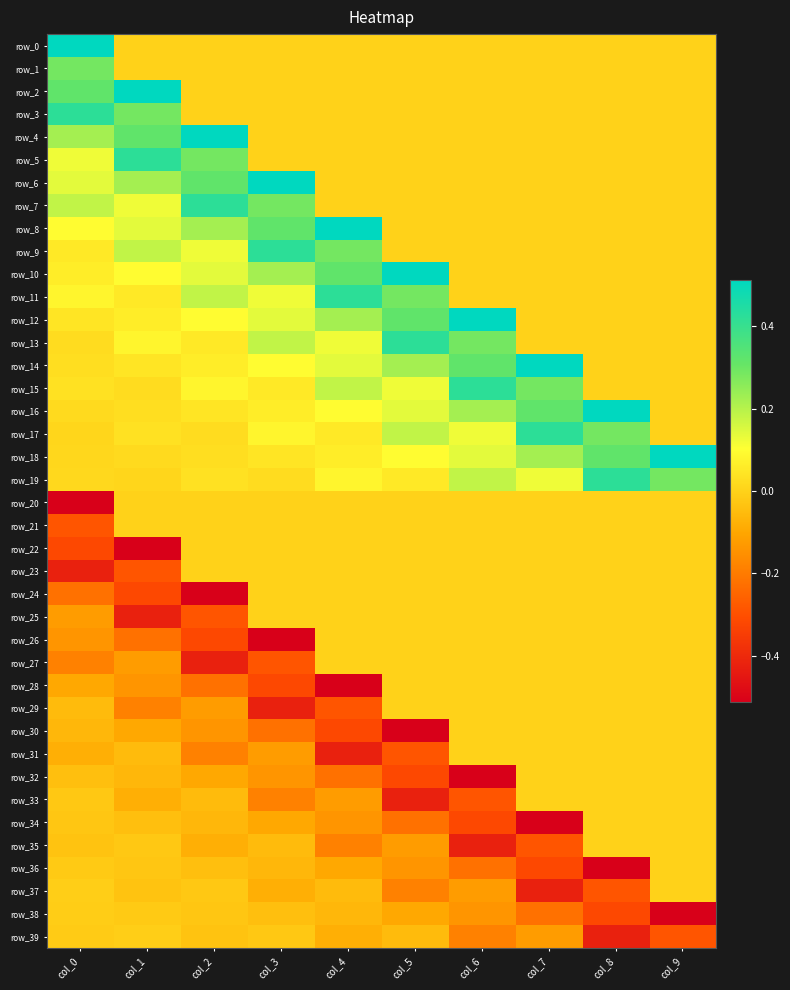

Is it true that row_10 equals -0.2 at col_7?

False